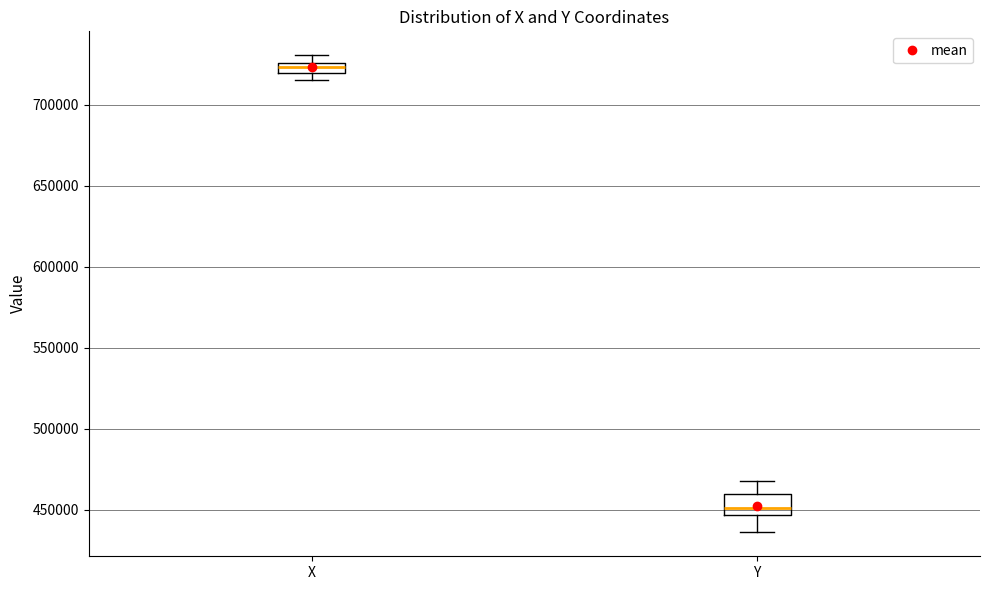

Which box's median line is the highest?

X